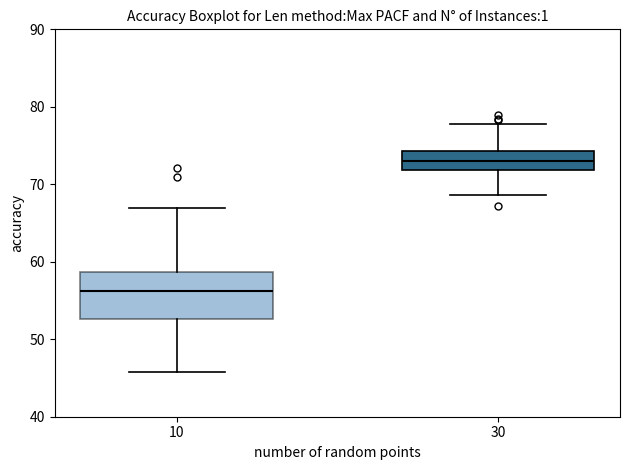

Reading left to right, read every box against the y-axis: the position of its median line, the range the box covers, and the ends of its whiskers. The values are not printed on the chart, so give them approximately, as read against the axis.

10: median 56, box 53 to 59, whiskers 46 to 67
30: median 73, box 72 to 74, whiskers 69 to 78